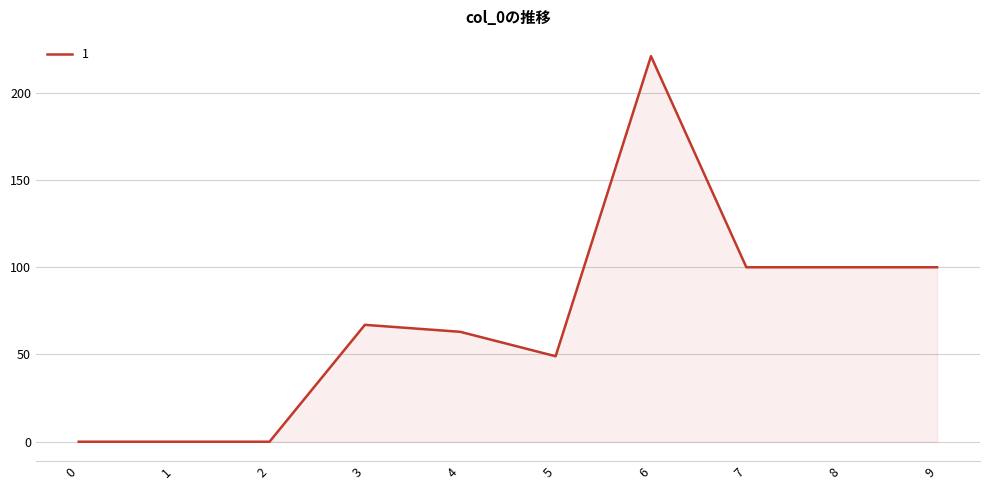

True or false: the data shows 63 at 4.

True